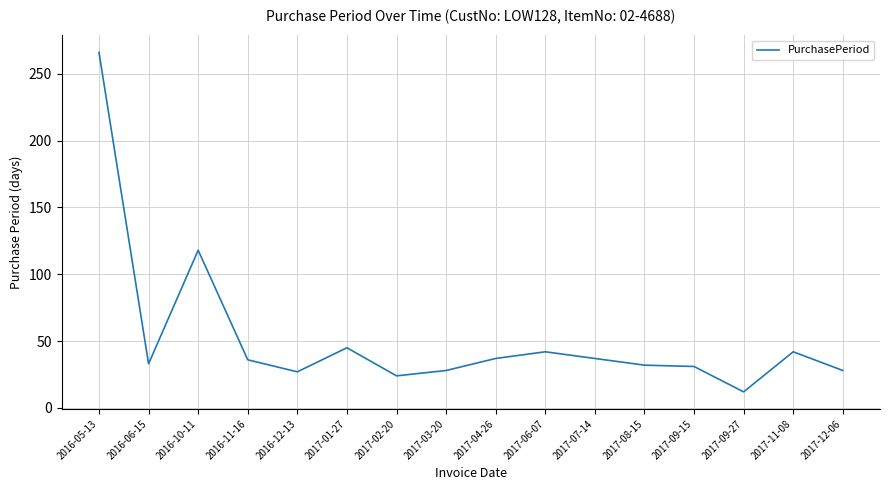

At which category does the chart reach its minimum across all series?

2017-09-27